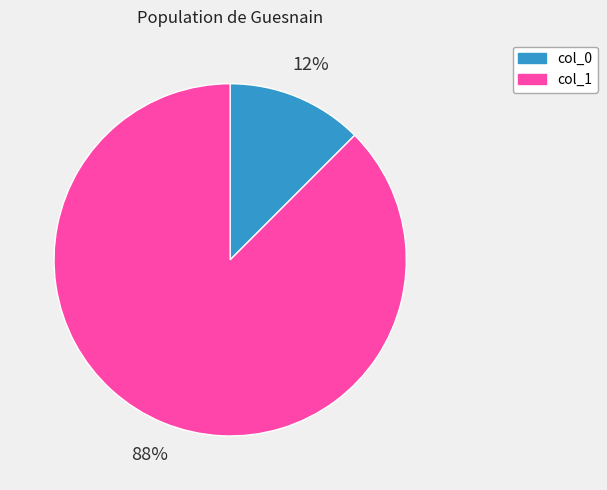

Between col_0 and col_1, which is larger?

col_1